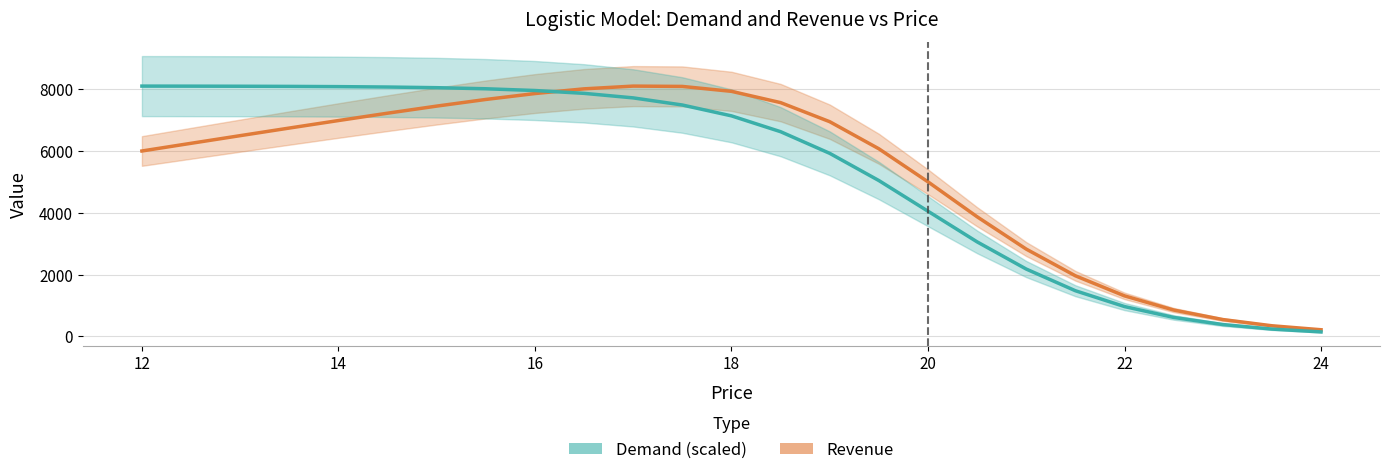

Which series has the largest range (max minus min)?

Demand (scaled)